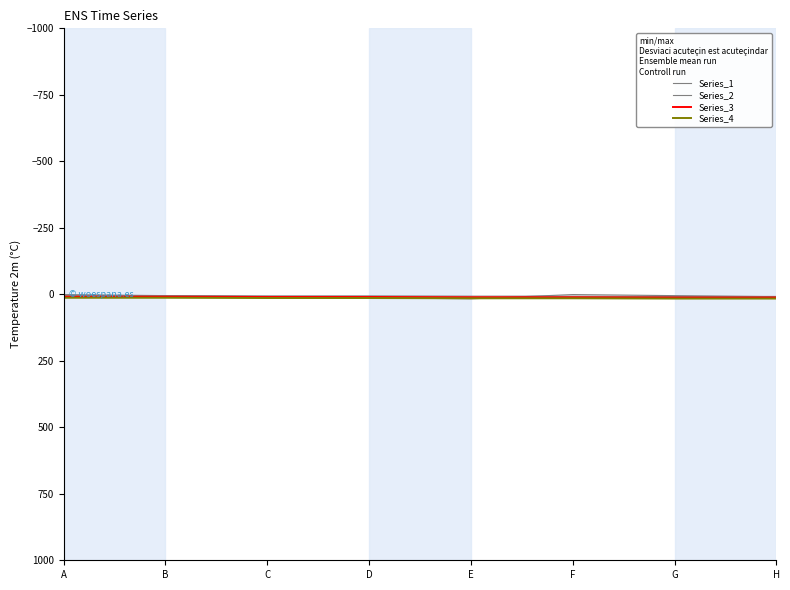

Does the chart have visible grid lines?

No